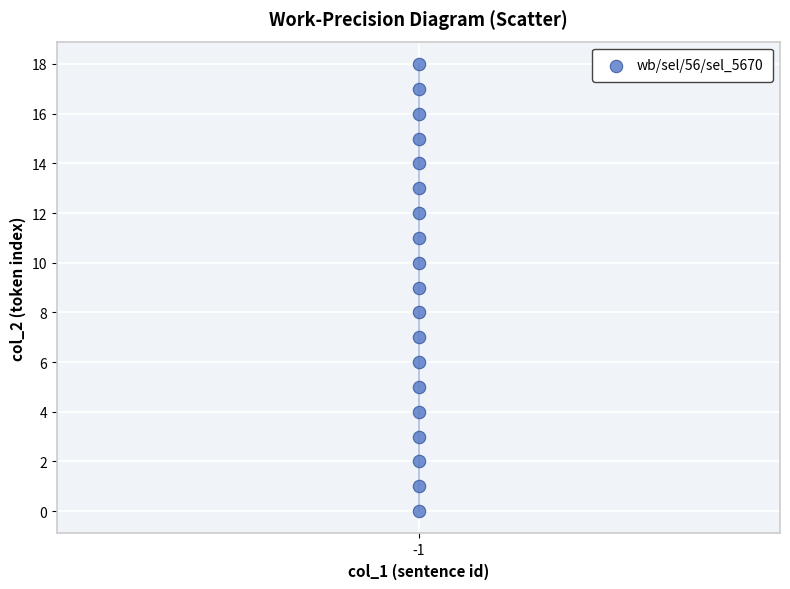

What is the range of Y values (max minus min)?

18